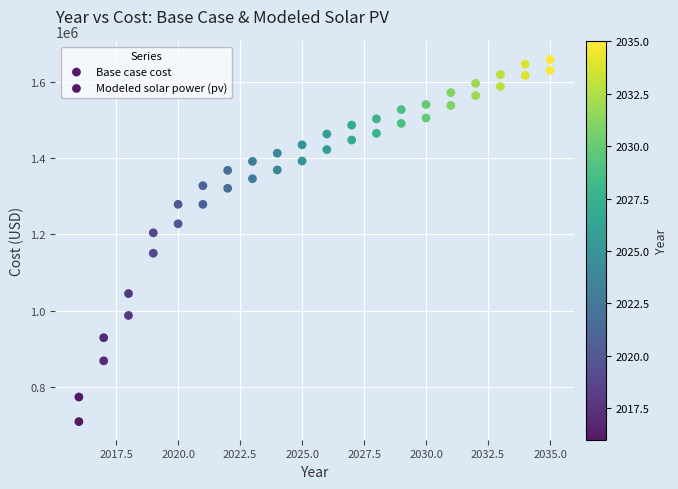

Count the number of points in this scatter plot.

40